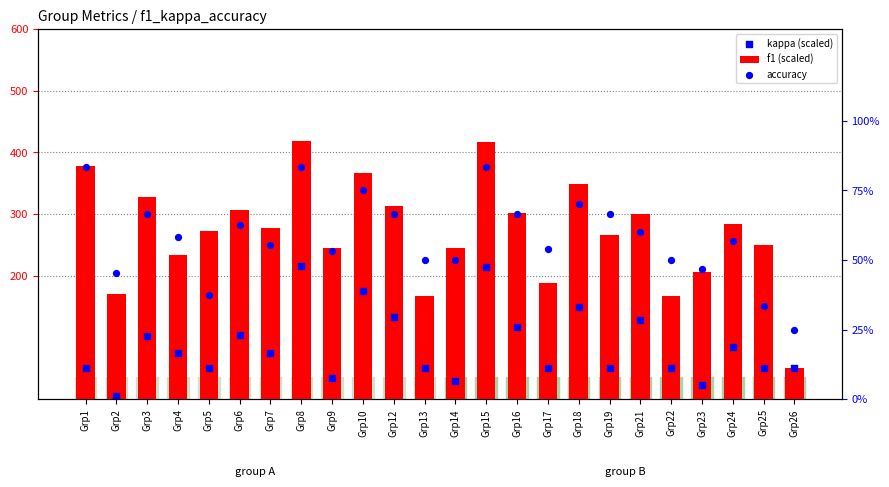

What is the total value across all series at Grp22?

217.2